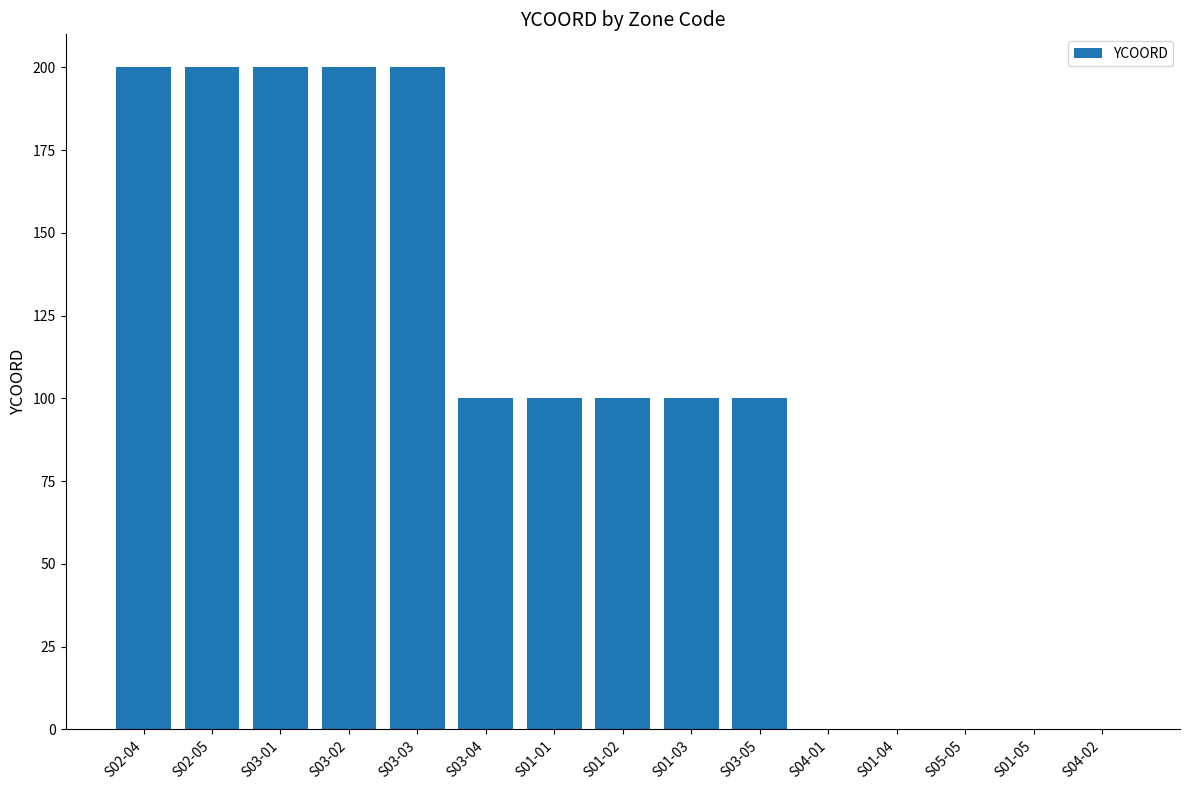

Are the bars horizontal?

No